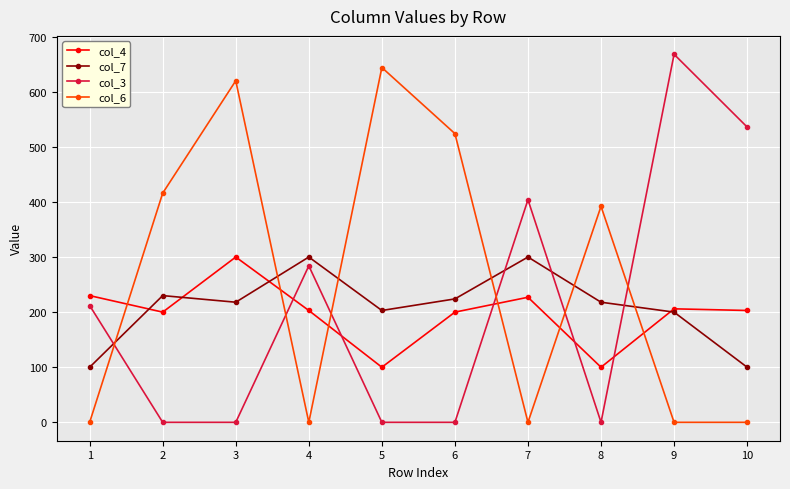

What is the total value across all series at 8?

710